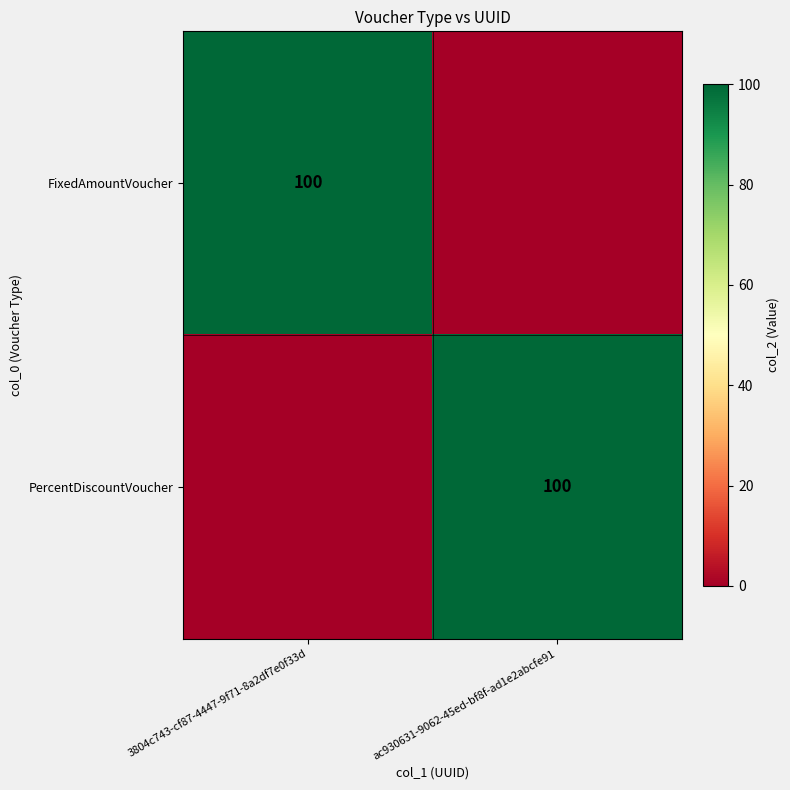

True or false: FixedAmountVoucher has a value of 162 at 3804c743-cf87-4447-9f71-8a2df7e0f33d.

False